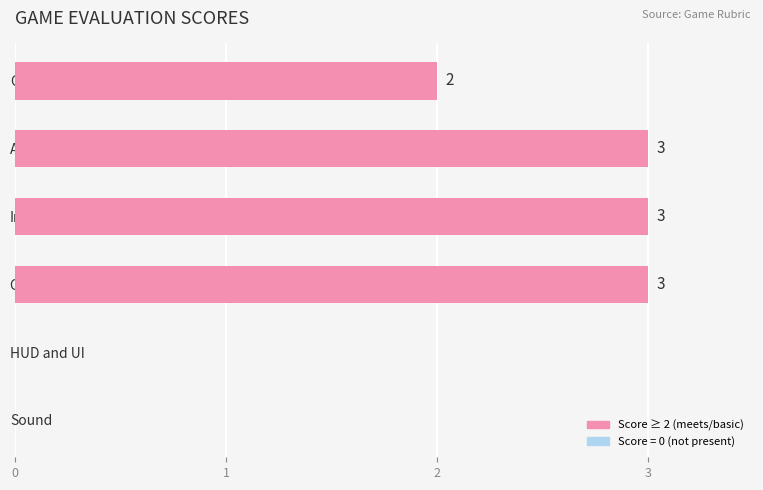

What is the maximum value shown in the chart?

3